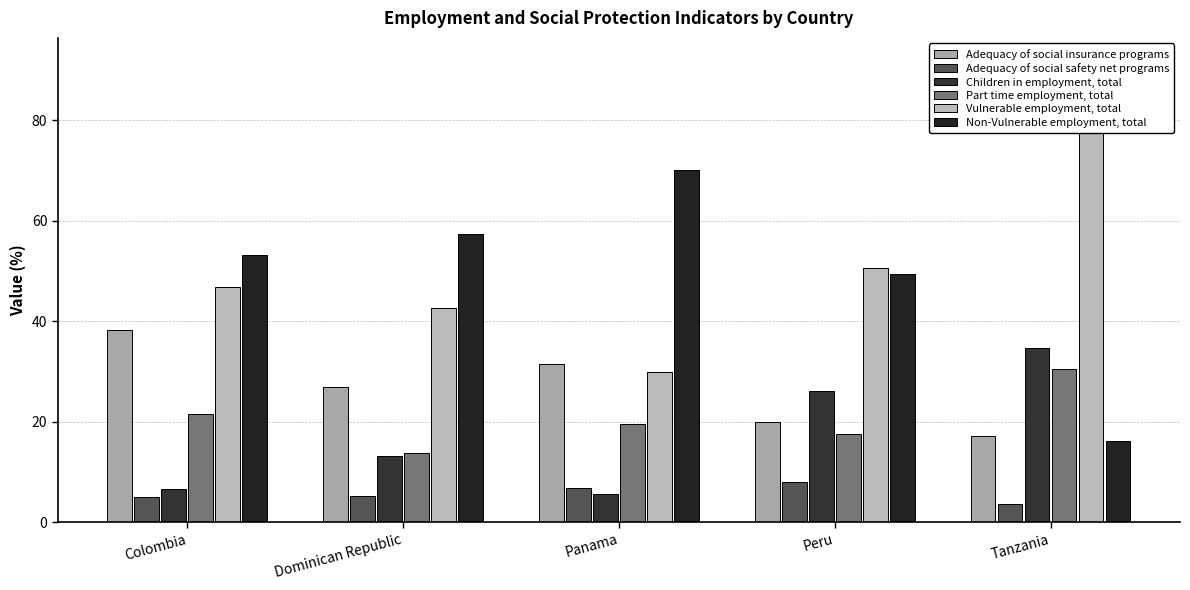

What is the sum of all Non-Vulnerable employment, total values?

246.3